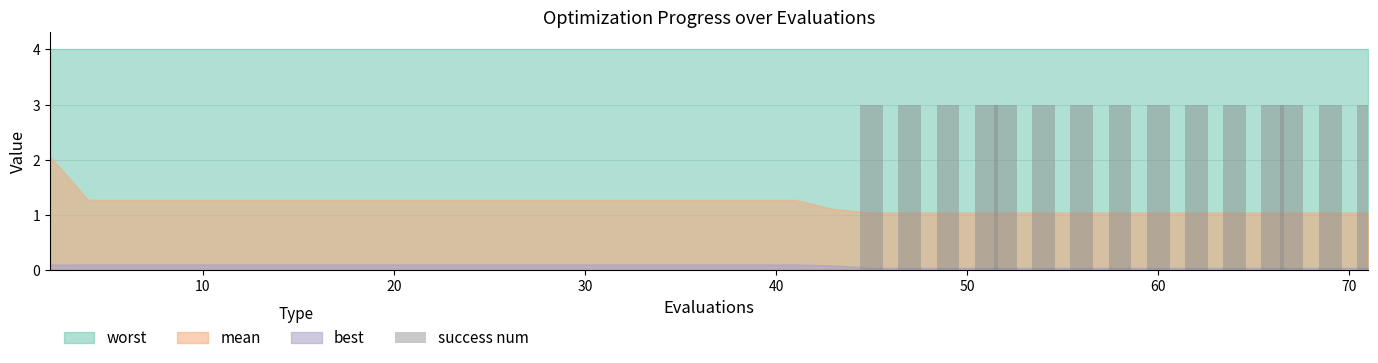

What is the greatest value displayed?

3